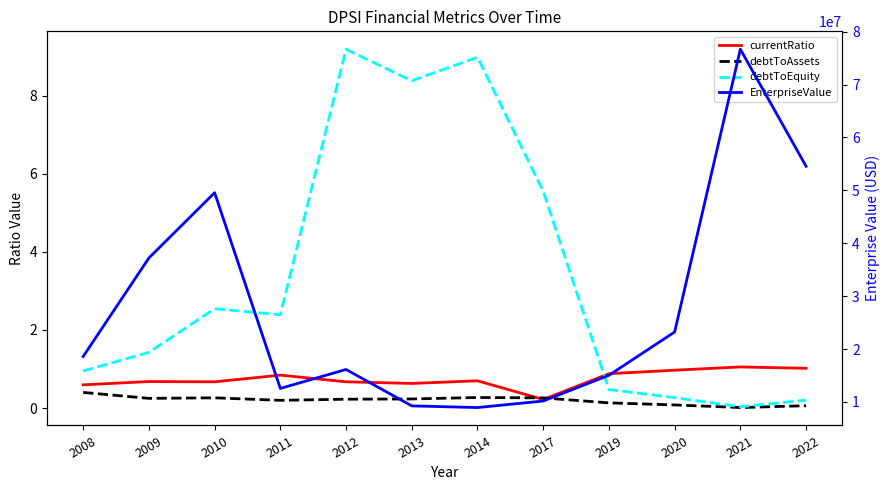

Reading left to right, transcribe all the data shown in this chart.

currentRatio: 0.6	0.7	0.7	0.8	0.7	0.6	0.7	0.2	0.9	1.0	1.1	1.0
debtToAssets: 0.4	0.2	0.3	0.2	0.2	0.2	0.3	0.3	0.1	0.1	0.0	0.1
debtToEquity: 0.9	1.4	2.5	2.4	9.2	8.4	9.0	5.6	0.5	0.3	0.0	0.2
EnterpriseValue: 18587591.0	37212527.0	49558752.0	12550337.0	16134000.0	9250025.0	8935640.0	10171012.0	15034000.0	23224000.0	76680980.0	54553100.0